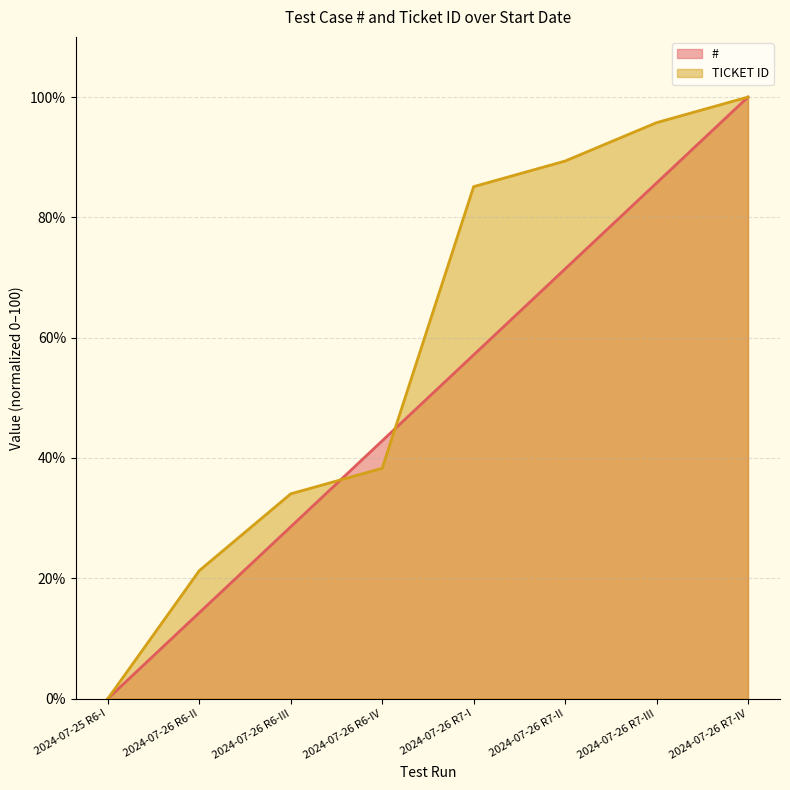

List the series in order of their overall mean, lowest first.

#, TICKET ID